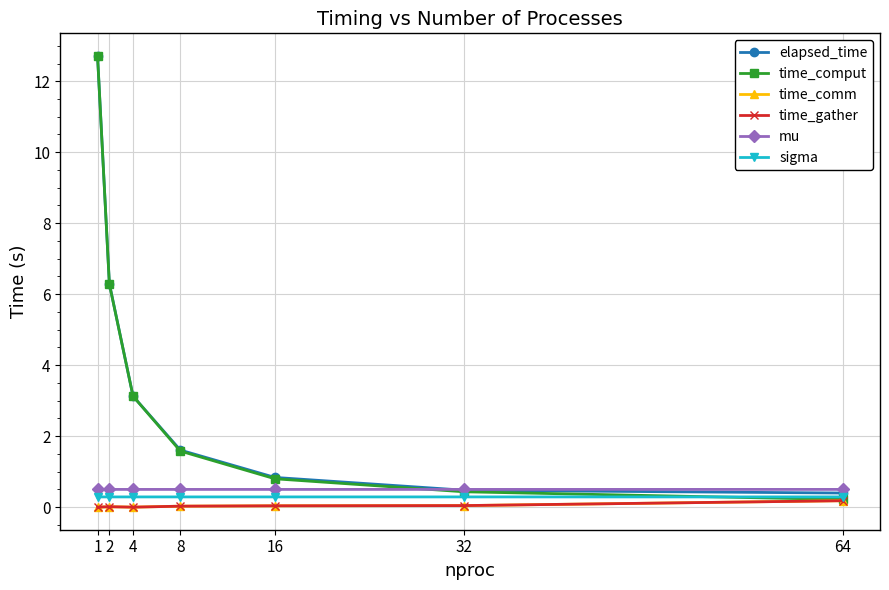

Is the value of time_comput at 2 greater than the value of elapsed_time at 8?

Yes